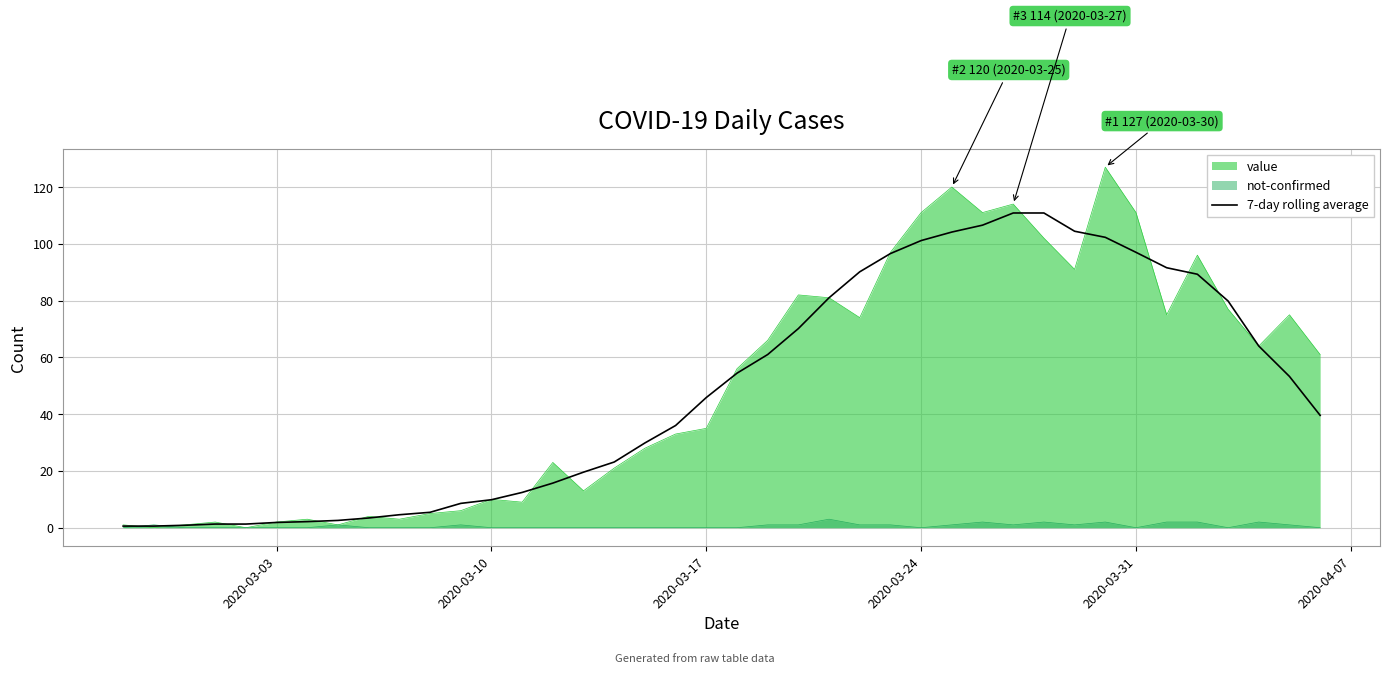

Rank the series at 2020-03-17 from lowest to highest value.

not-confirmed, value, 7-day rolling average